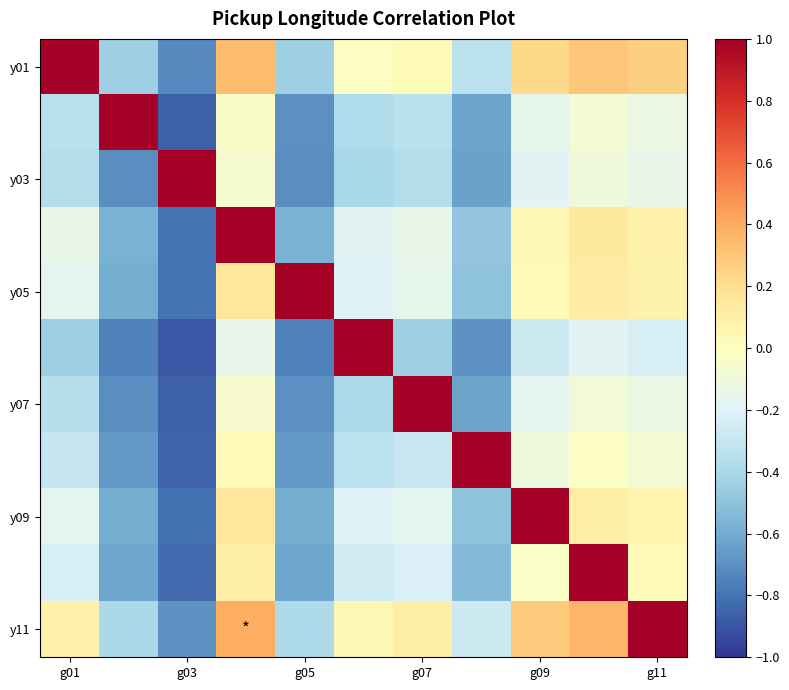

Which series has the largest total across all categories?

y11